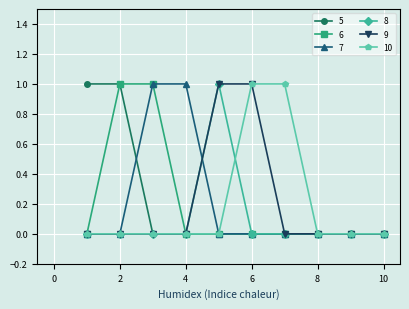

At which label is 5 closest to 0?

3